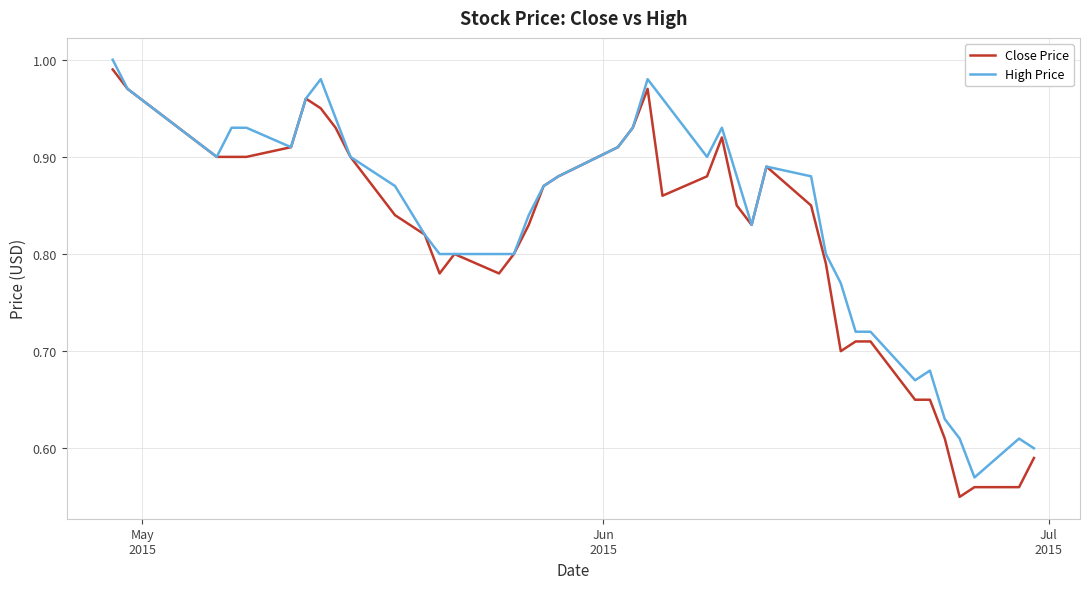

True or false: High Price has more than 0 interior local peaks.

True